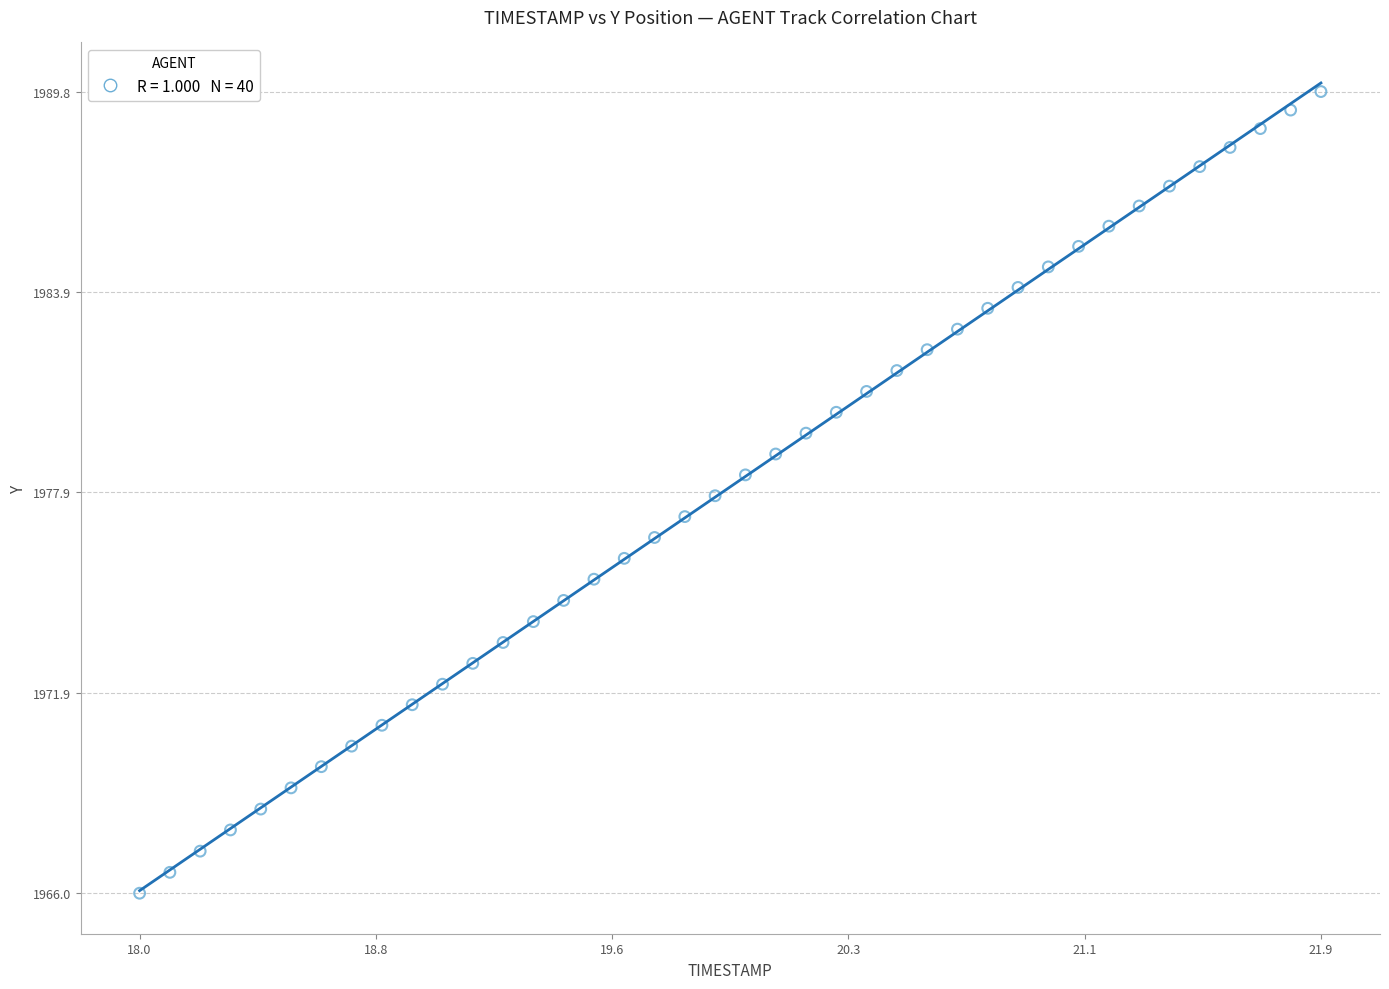

What is the range of X values (max minus min)?

3.9